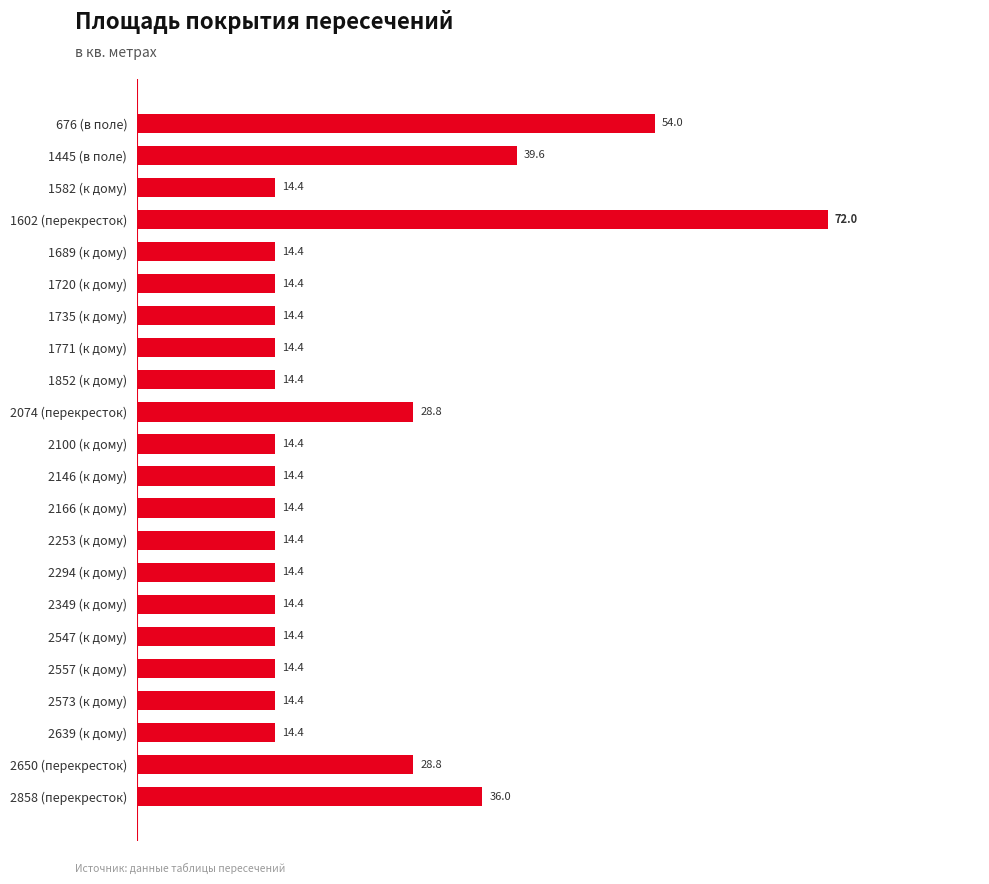

Reading bottom to top, what are all the values shown in this chart?

2858 (перекресток)=36.0	2650 (перекресток)=28.8	2639 (к дому)=14.4	2573 (к дому)=14.4	2557 (к дому)=14.4	2547 (к дому)=14.4	2349 (к дому)=14.4	2294 (к дому)=14.4	2253 (к дому)=14.4	2166 (к дому)=14.4	2146 (к дому)=14.4	2100 (к дому)=14.4	2074 (перекресток)=28.8	1852 (к дому)=14.4	1771 (к дому)=14.4	1735 (к дому)=14.4	1720 (к дому)=14.4	1689 (к дому)=14.4	1602 (перекресток)=72.0	1582 (к дому)=14.4	1445 (в поле)=39.6	676 (в поле)=54.0